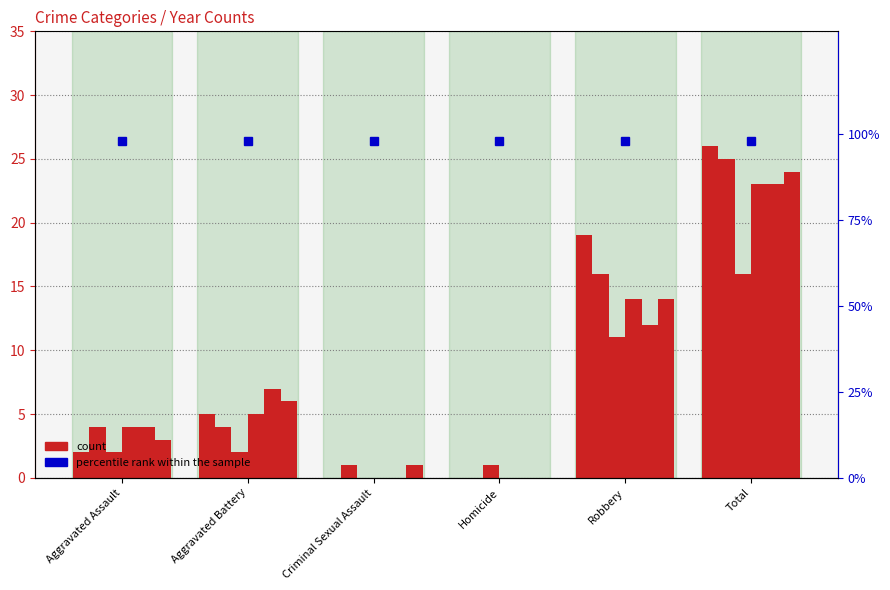

Between Aggravated Battery and Aggravated Assault, which is larger?

Aggravated Battery